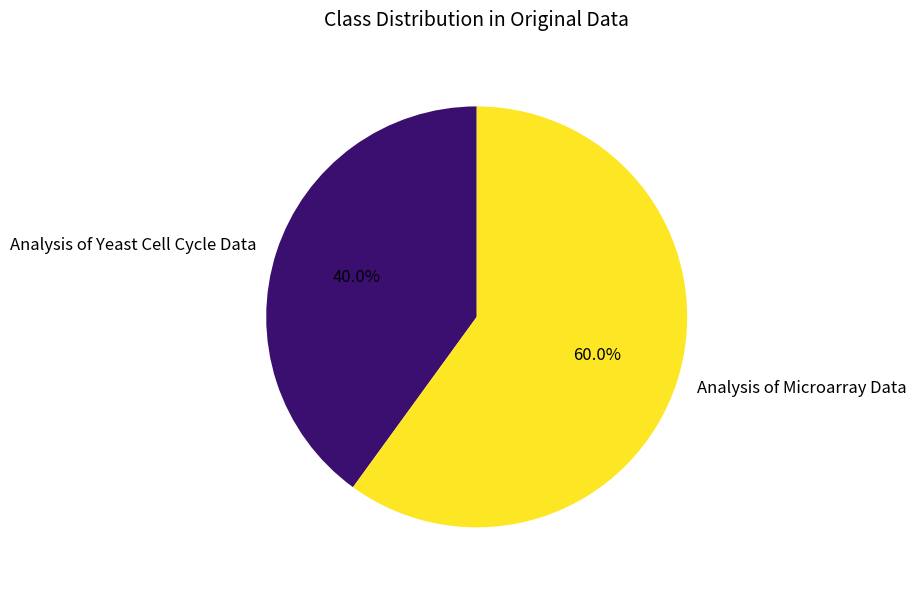

What portion of the pie excludes Analysis of Yeast Cell Cycle Data?

60.0%